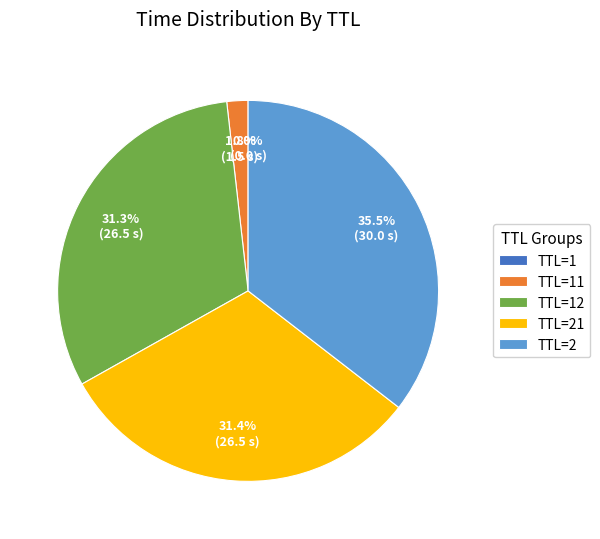

Do TTL=2 and TTL=21 together represent more than half of the pie?

Yes